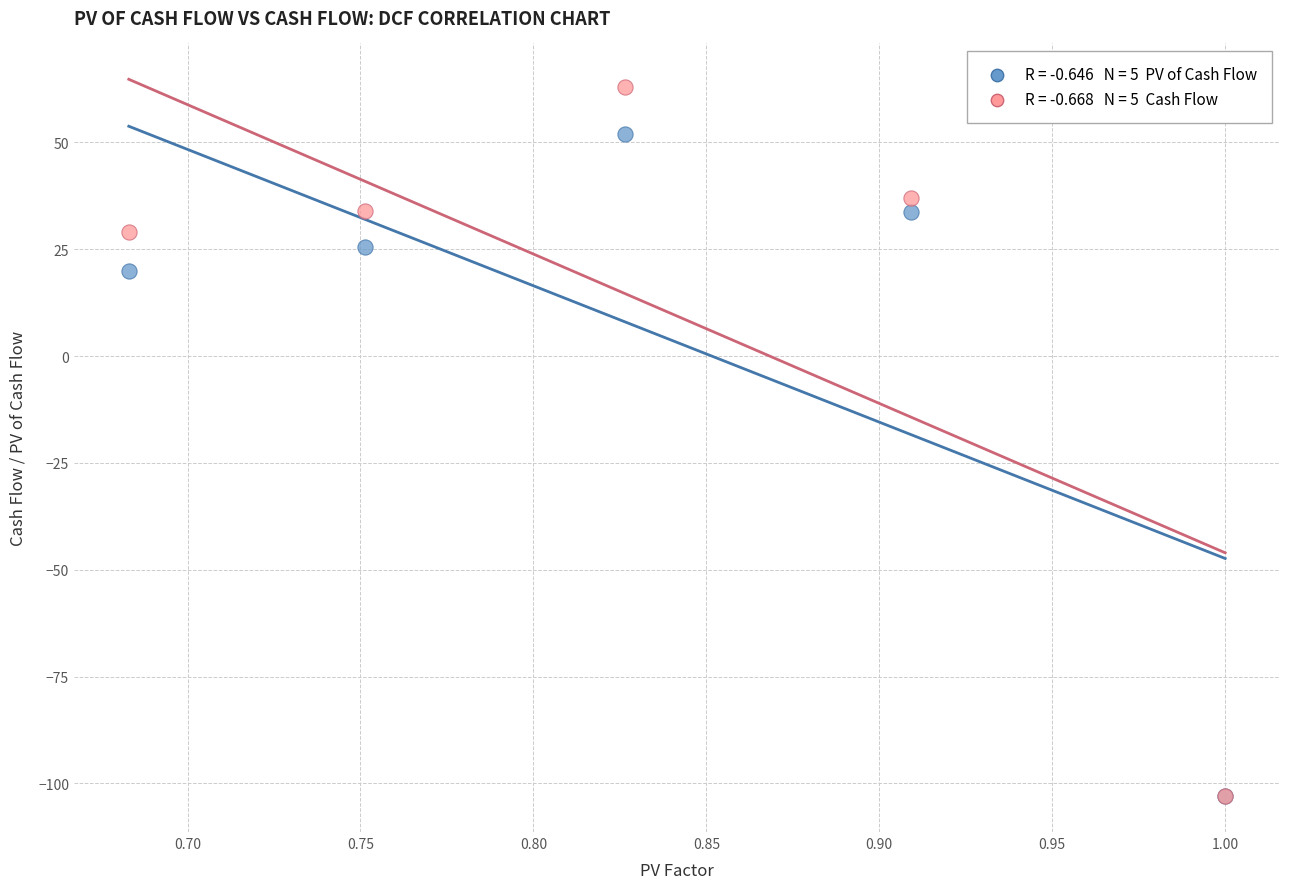

Across all series, what Y value is closest to -20?

19.8